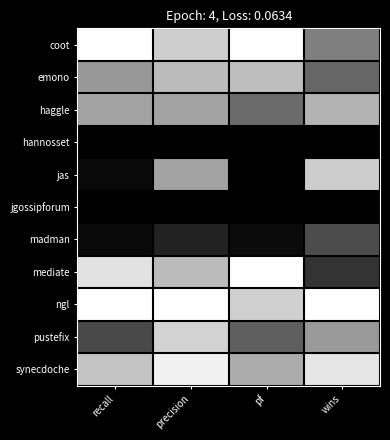

Between pf and wins, which series saw the biggest shift?

jas